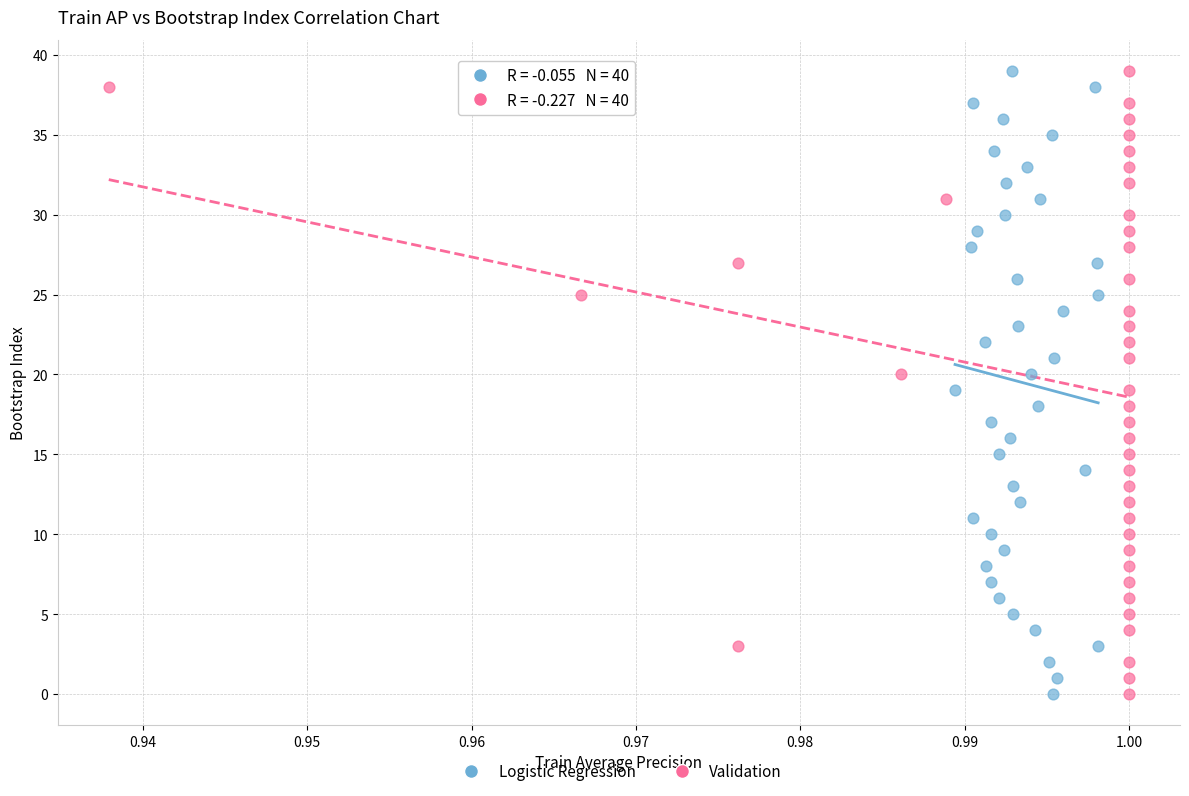

What are all the series names shown in the legend?

Logistic Regression, Validation